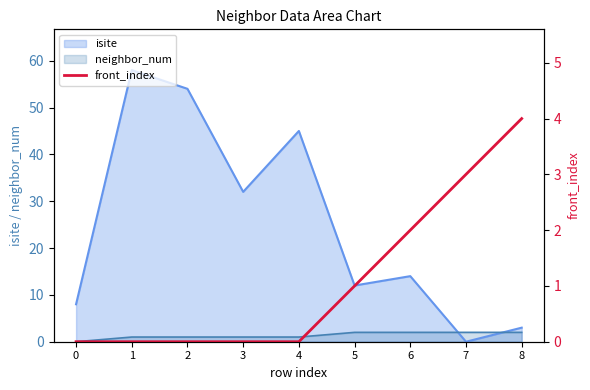

What is the ratio of the value at 8 to the value at 7?

1.3